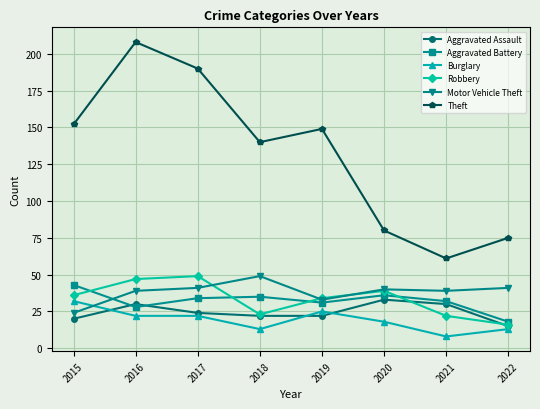

What is the average value of the Theft series?

132